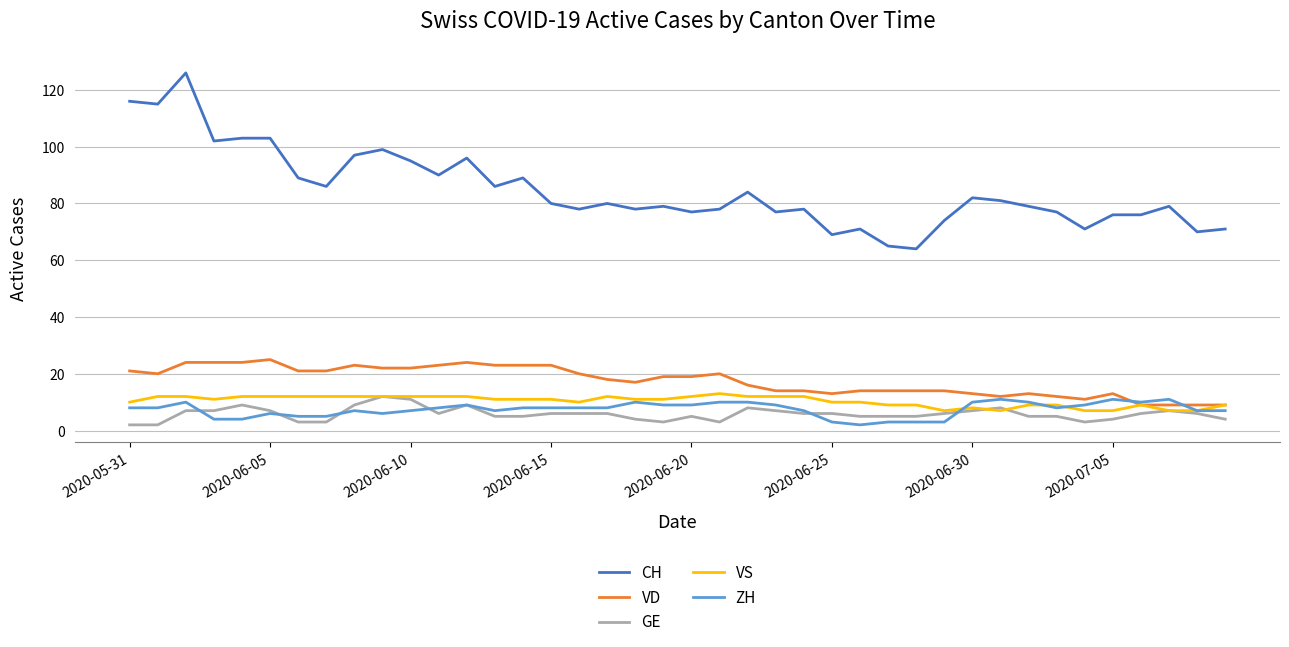

Which series has the largest total across all categories?

CH